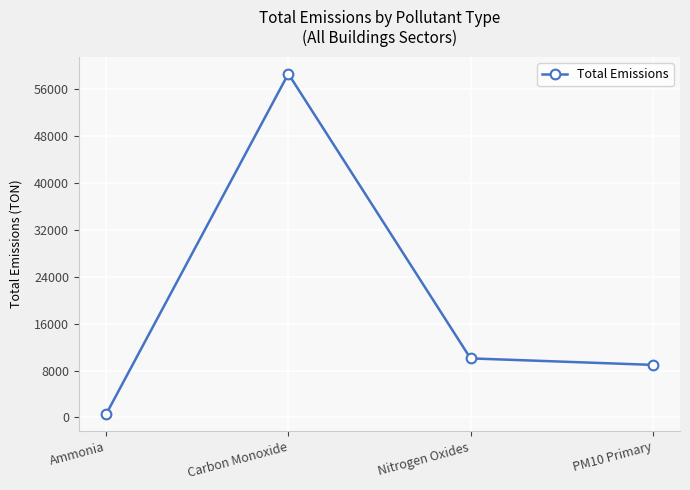

List the labels in order of value, largest first.

Carbon Monoxide, Nitrogen Oxides, PM10 Primary, Ammonia